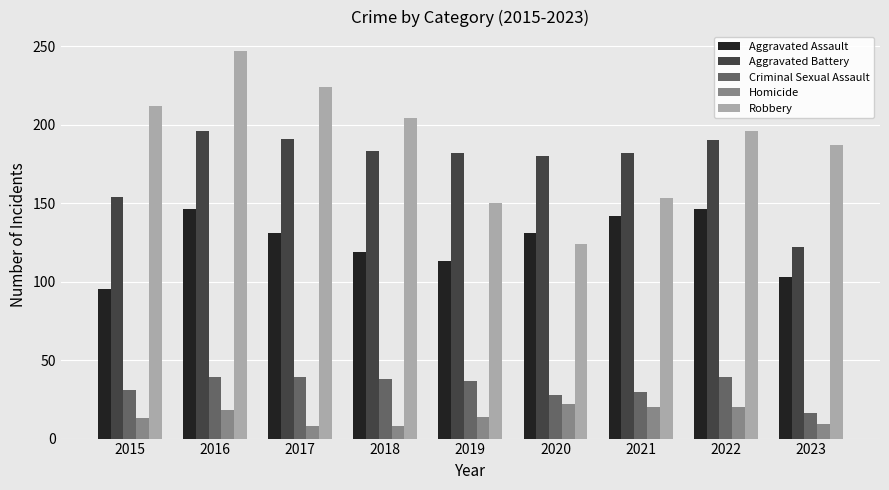

How many values in the Aggravated Assault series are below 131?

4